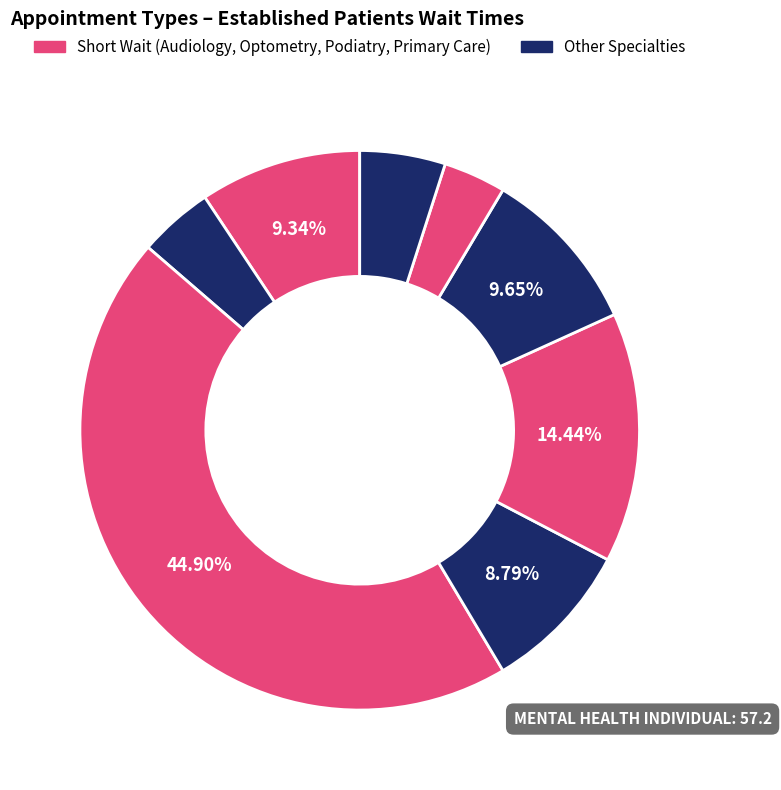

How many slices are in this pie chart?

8